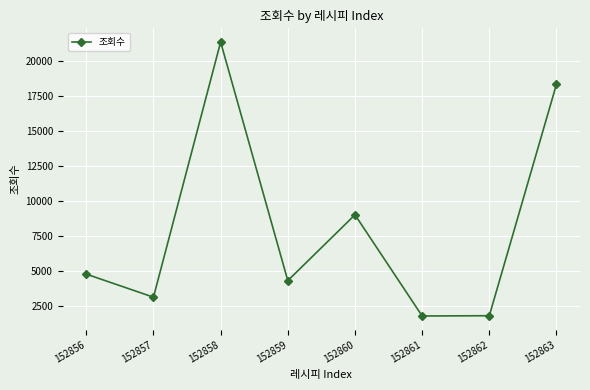

Count the number of categories in the chart.

8